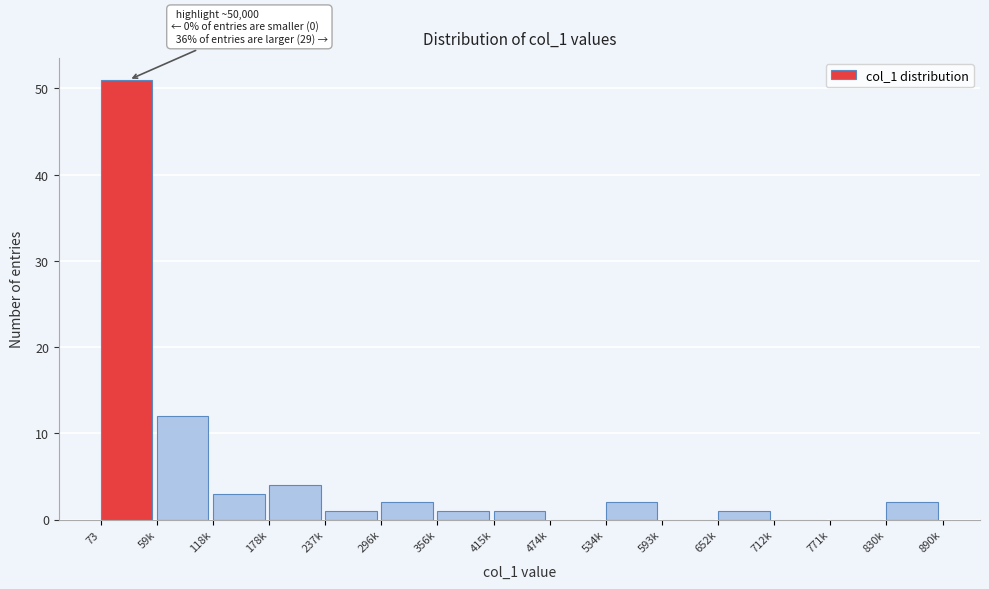

Reading right to left, transcribe all the data shown in this chart.

830k=2	771k=0	712k=0	652k=1	593k=0	534k=2	474k=0	415k=1	356k=1	296k=2	237k=1	178k=4	118k=3	59k=12	73=51